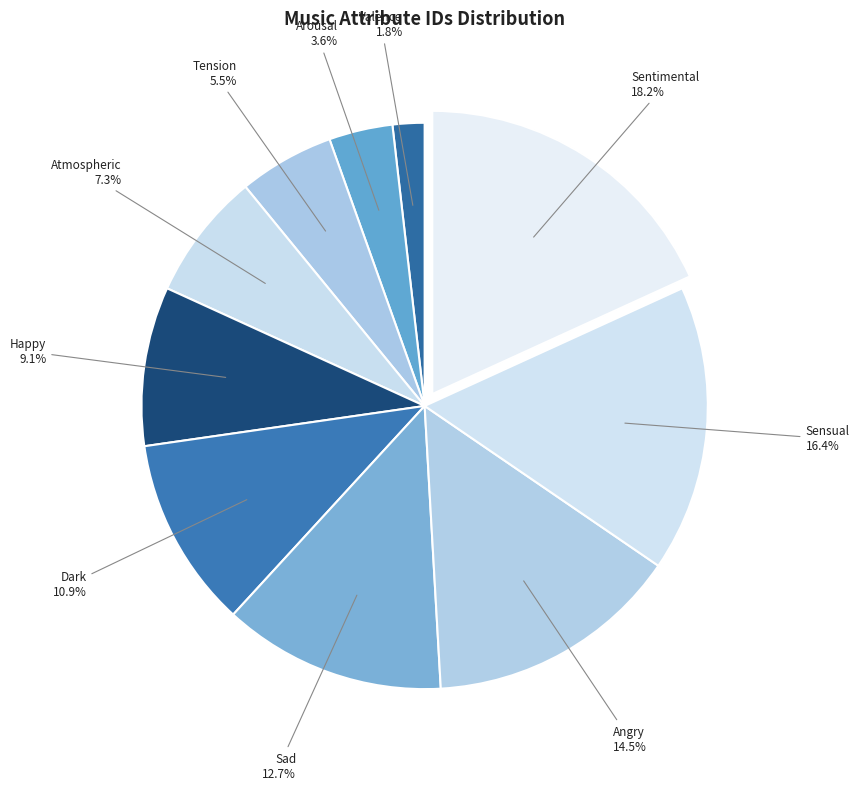

Is there any slice that represents more than half of the pie?

No